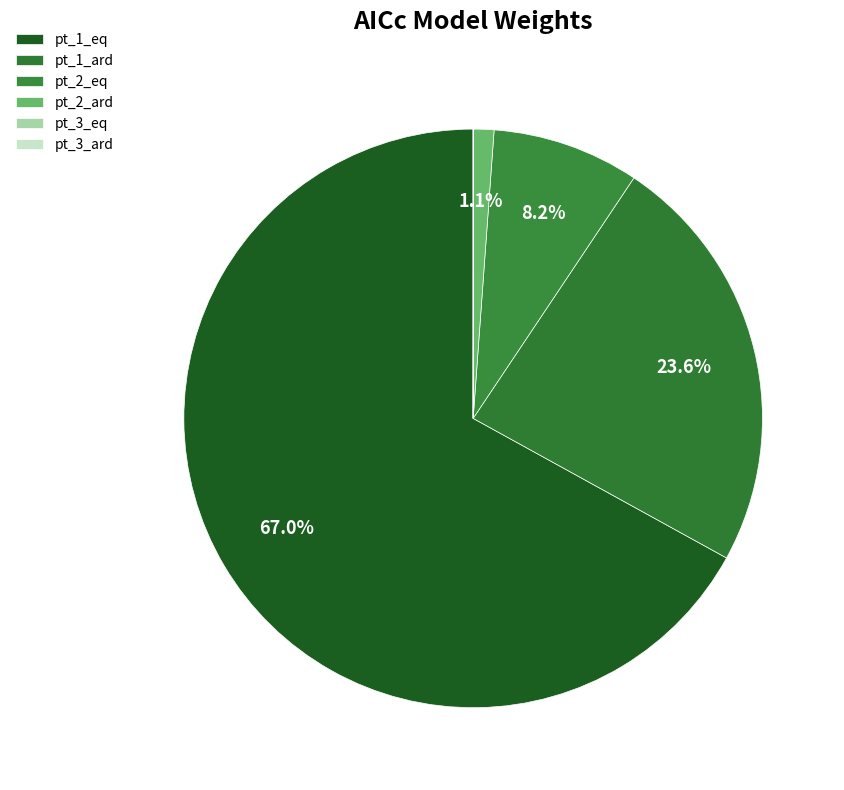

What is the change in value from pt_2_eq to pt_3_eq?

-0.1